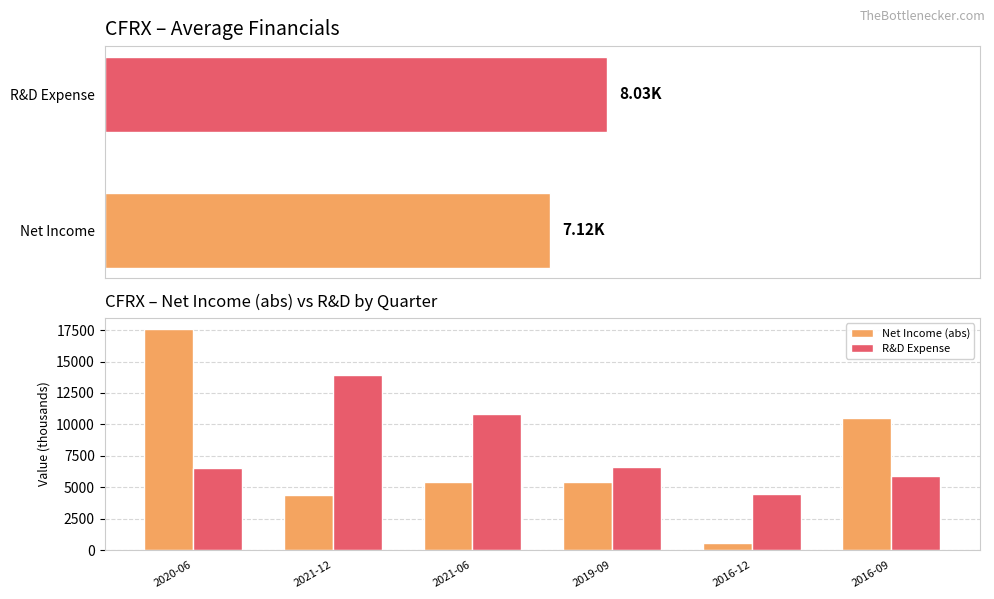

Where is R&D Expense nearest to the value 9200?

2021-06